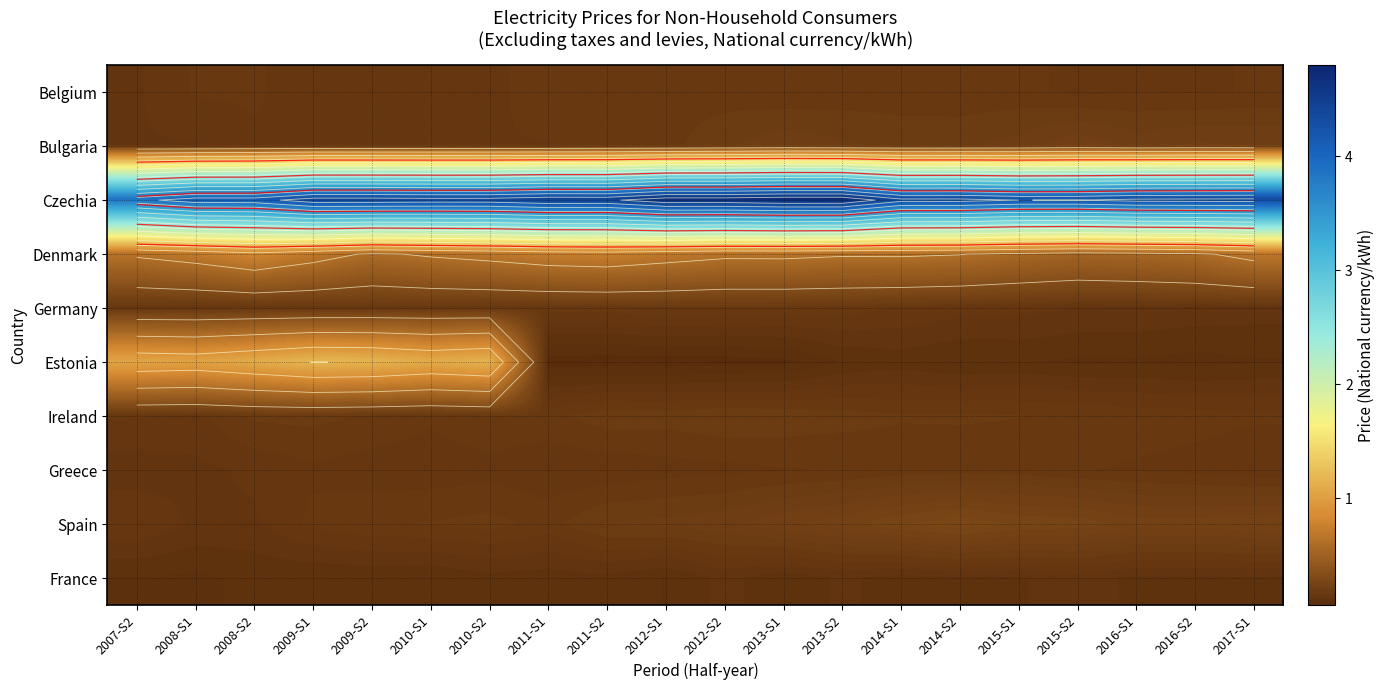

Rank the categories by Estonia value from highest to lowest.

2009-S1, 2009-S2, 2010-S2, 2008-S2, 2010-S1, 2007-S2, 2008-S1, 2014-S1, 2015-S1, 2013-S2, 2014-S2, 2017-S1, 2016-S1, 2015-S2, 2016-S2, 2013-S1, 2012-S1, 2012-S2, 2011-S1, 2011-S2